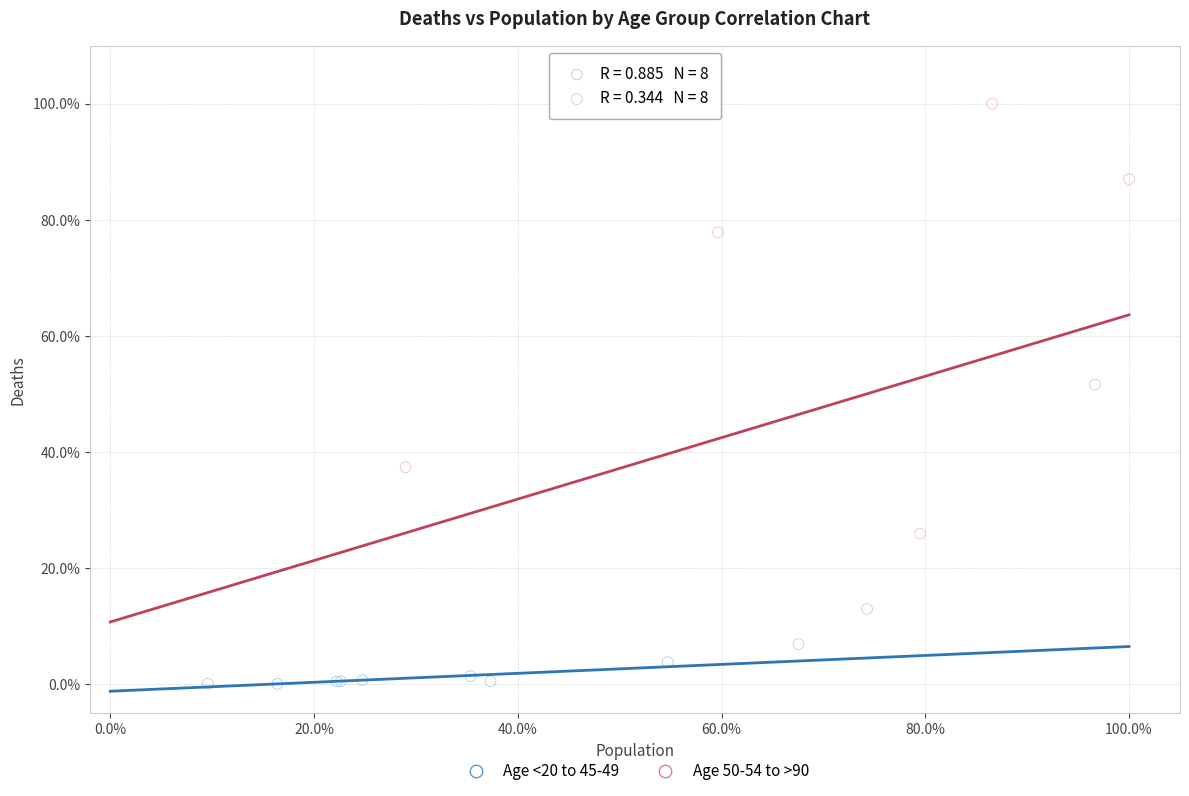

What are all the series names shown in the legend?

Age <20 to 45-49, Age 50-54 to >90